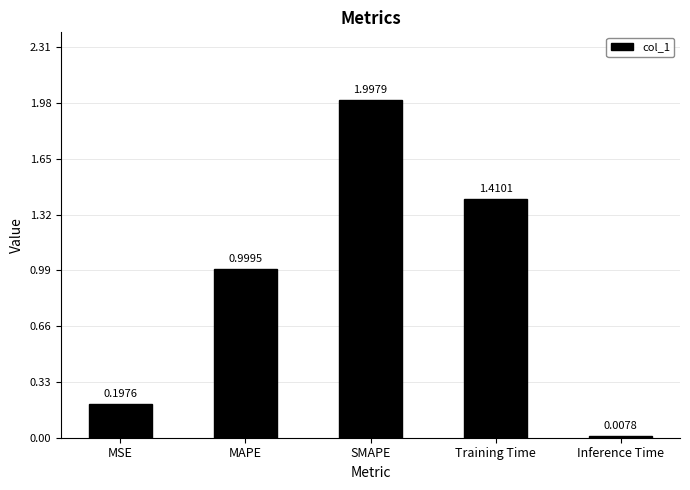

What is the sum of all values?

4.6